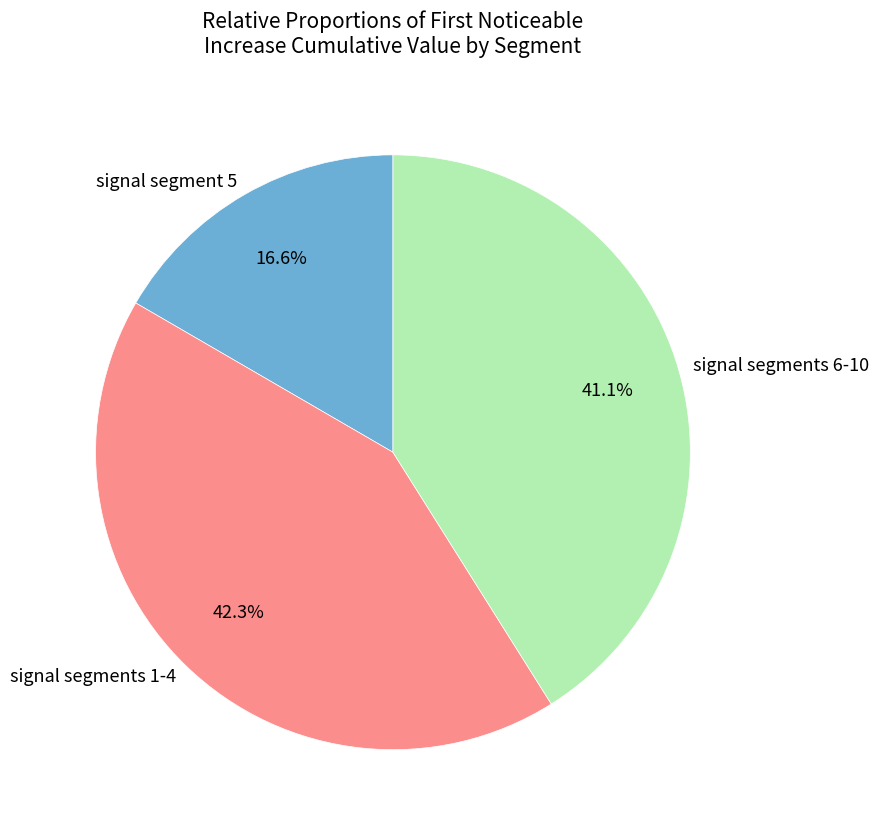

The signal segment 5 slice represents 17% of the pie. True or false?

True